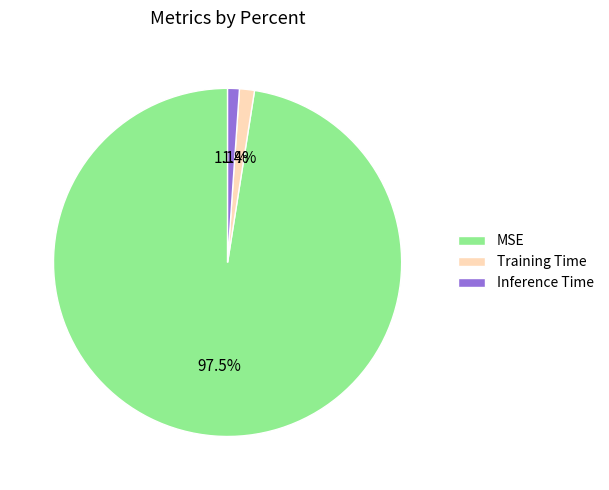

Is it true that Training Time is 1% of the pie?

True